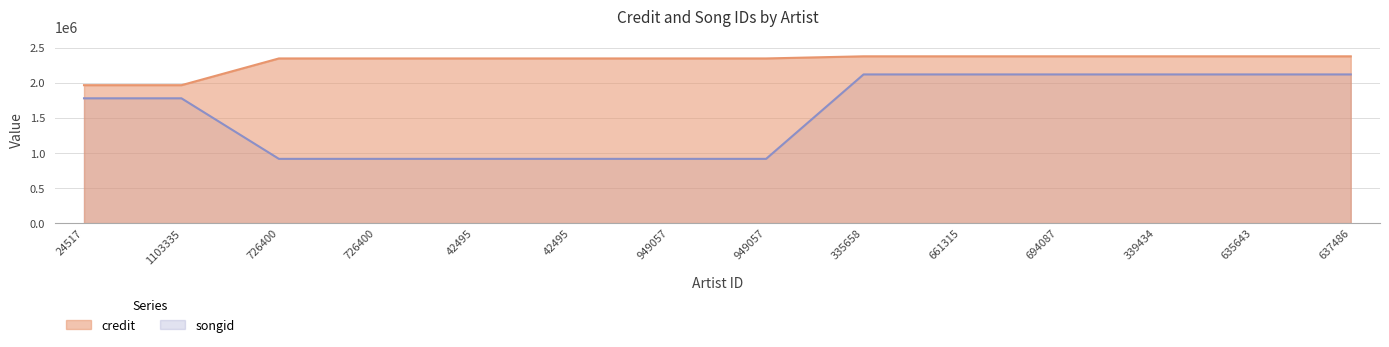

Reading right to left, transcribe all the data shown in this chart.

credit: 2377543	2377543	2377543	2377543	2377543	2377543	2347275	2347275	2347275	2347275	2347275	2347275	1966150	1966150
songid: 2119448	2119448	2119448	2119448	2119448	2119448	916004	916004	916004	916004	916004	916004	1779026	1779026